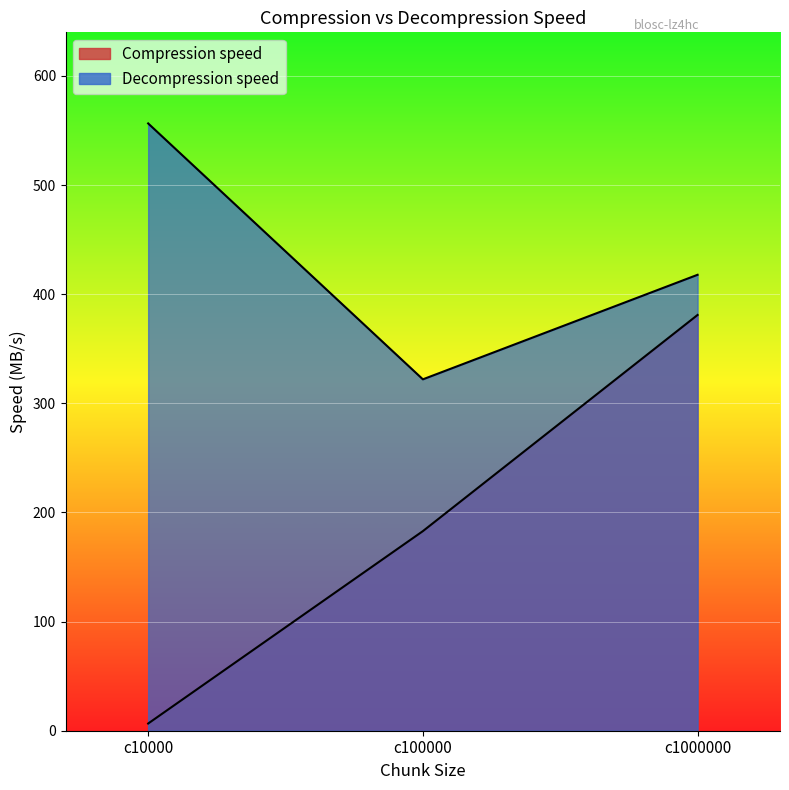

Is it true that Compression speed equals 6.6 at c10000?

True